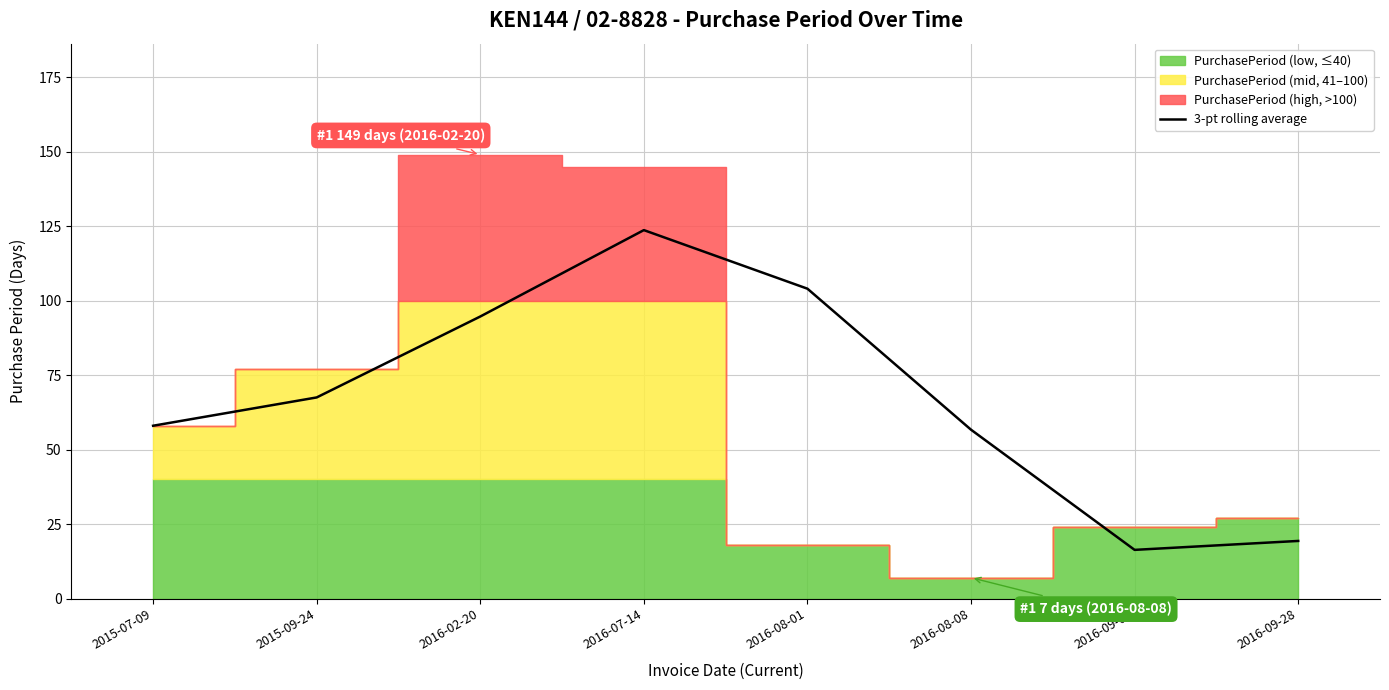

What is the minimum value for 3-pt rolling average?

16.3